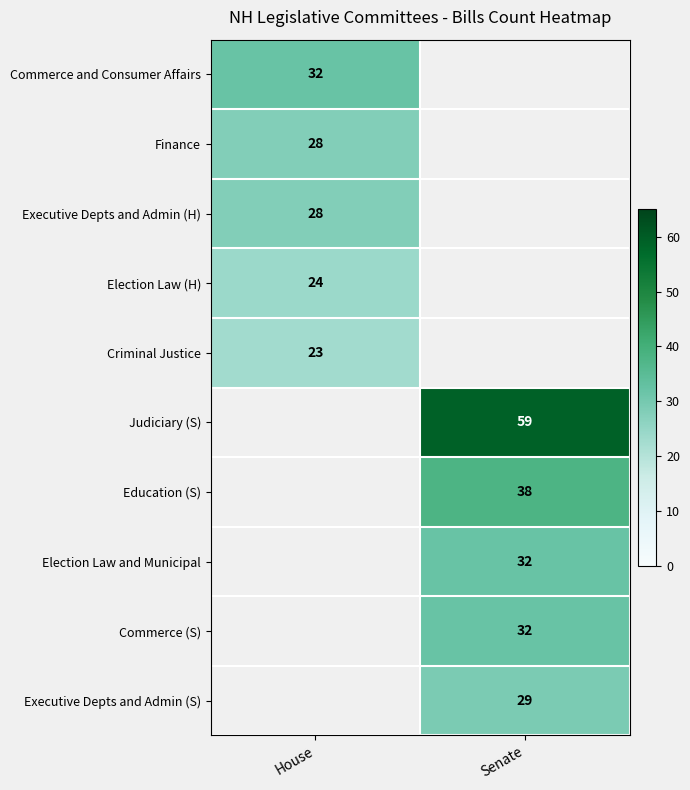

The Executive Depts and Admin (H) series shows 28 at House. True or false?

True